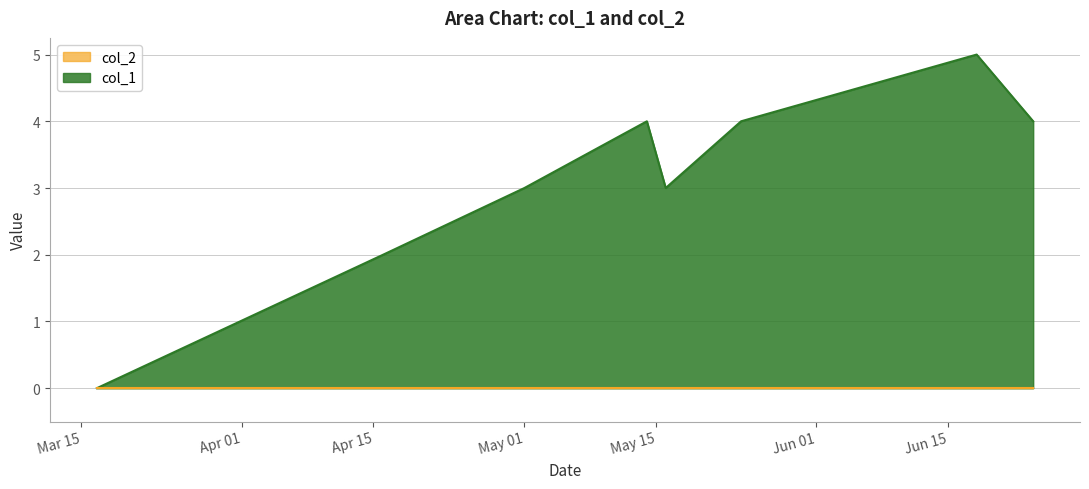

Is it true that the value at 1557966819 is 5?

False